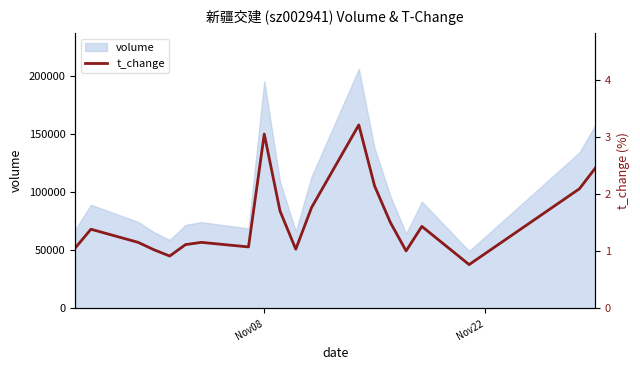

What is the smallest value displayed?

0.8